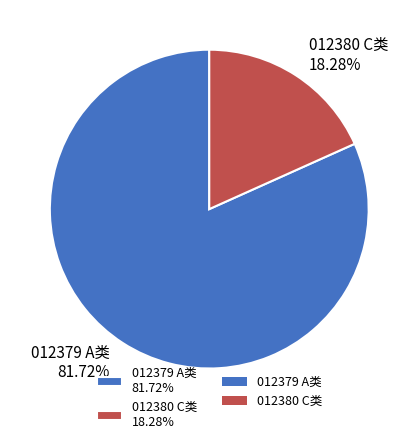

Combined, do 012379 A类 81.72% and 012380 C类 18.28% account for over 50%?

Yes